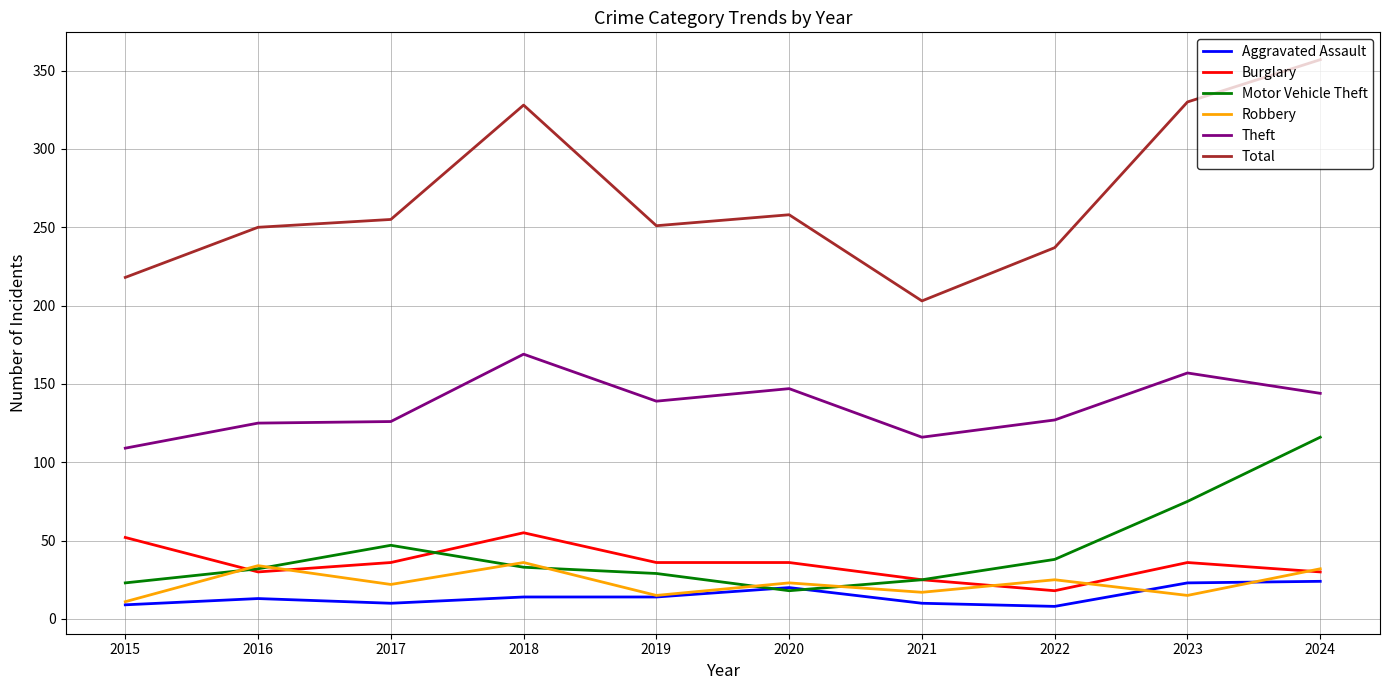

At how many categories does at least one series exceed 253?

5